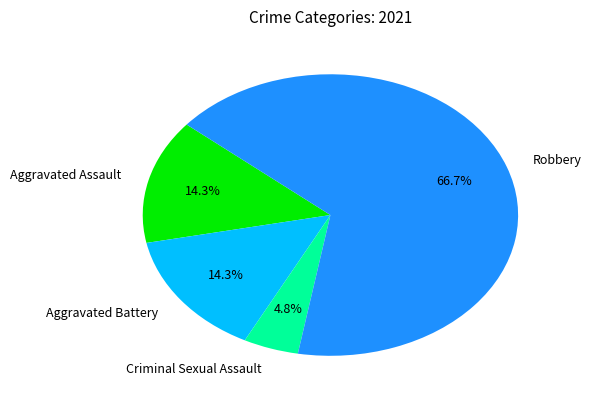

True or false: Robbery accounts for 59% of the total.

False